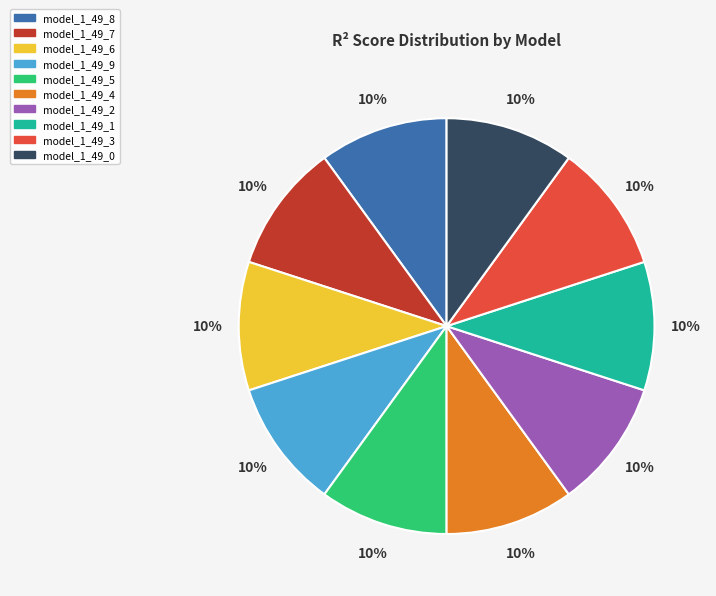

Does any single category account for the majority?

No